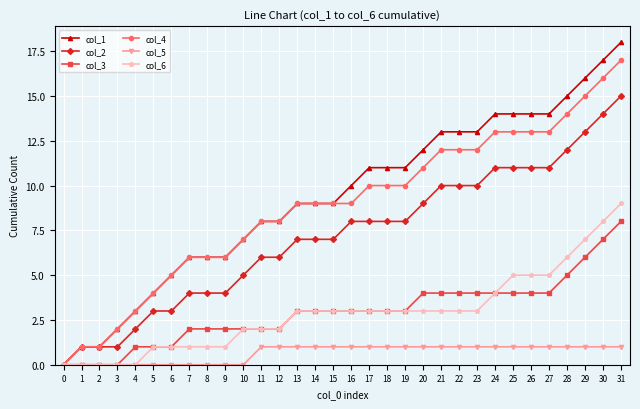

What is the average value of the col_2 series?

7